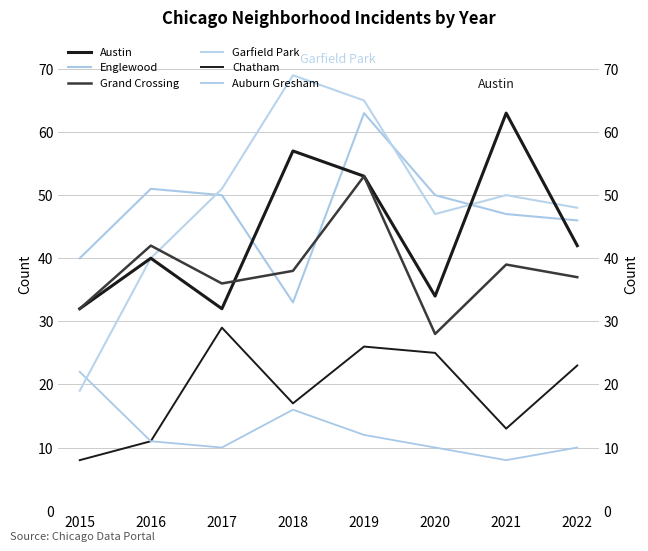

Reading right to left, transcribe all the data shown in this chart.

Austin: 42	63	34	53	57	32	40	32
Englewood: 46	47	50	63	33	50	51	40
Grand Crossing: 37	39	28	53	38	36	42	32
Garfield Park: 48	50	47	65	69	51	40	19
Chatham: 23	13	25	26	17	29	11	8
Auburn Gresham: 10	8	10	12	16	10	11	22